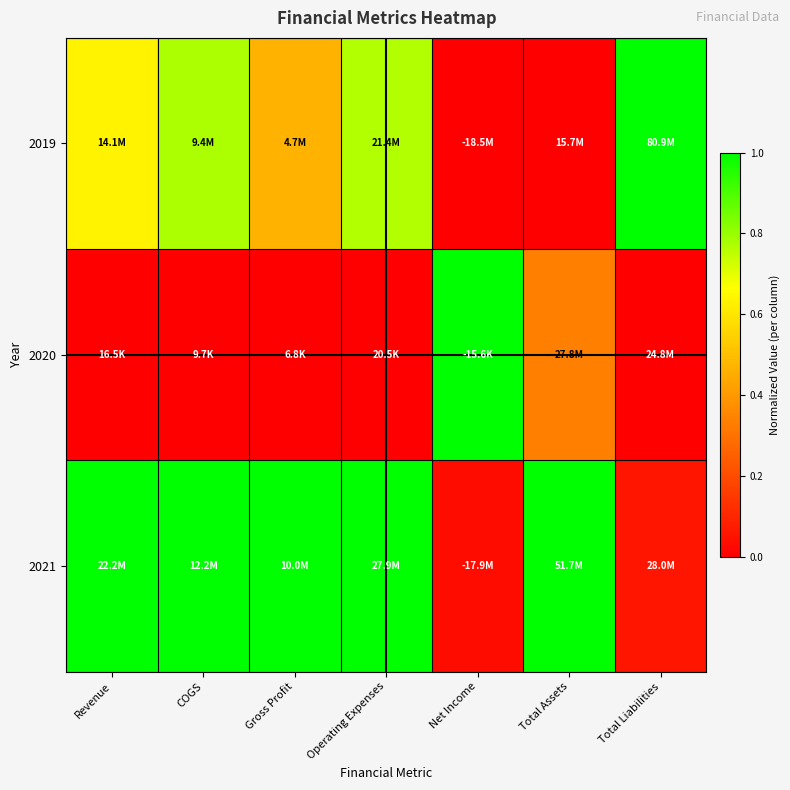

At which category is the sum across all series the highest?

COGS